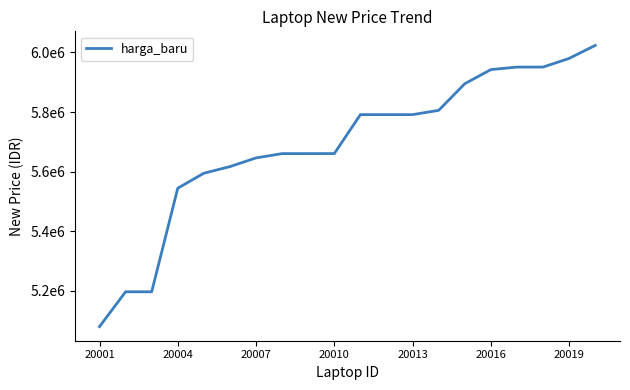

Does the chart display data point markers on the line(s)?

No